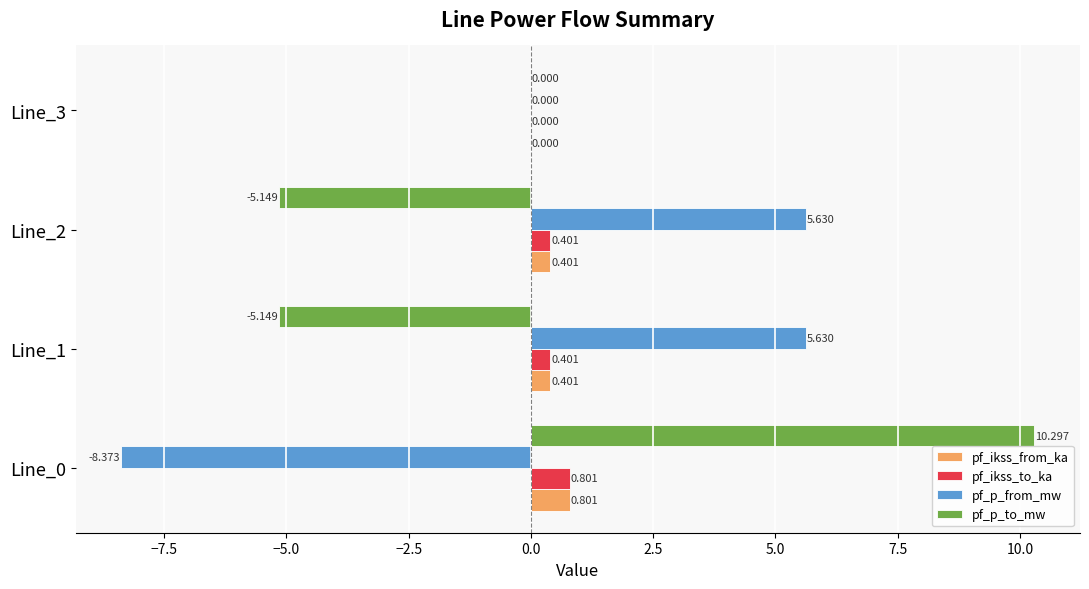

Which series has the largest total across all categories?

pf_p_from_mw